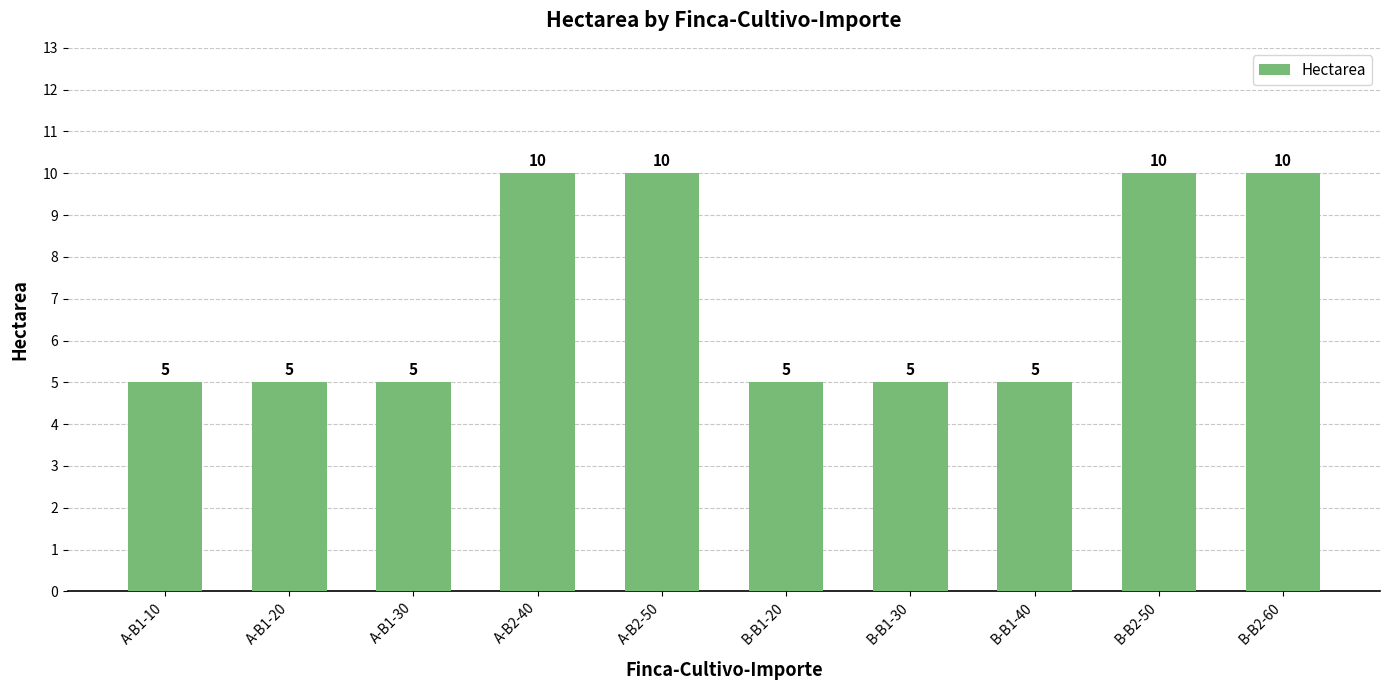

How many data points does each series have?

10